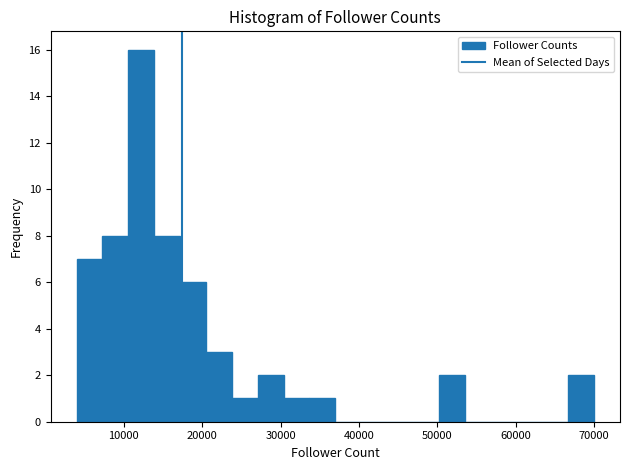

Around what value on the x-axis is the tallest bar? Give the approximate position of its centre, as read against the axis.

12000